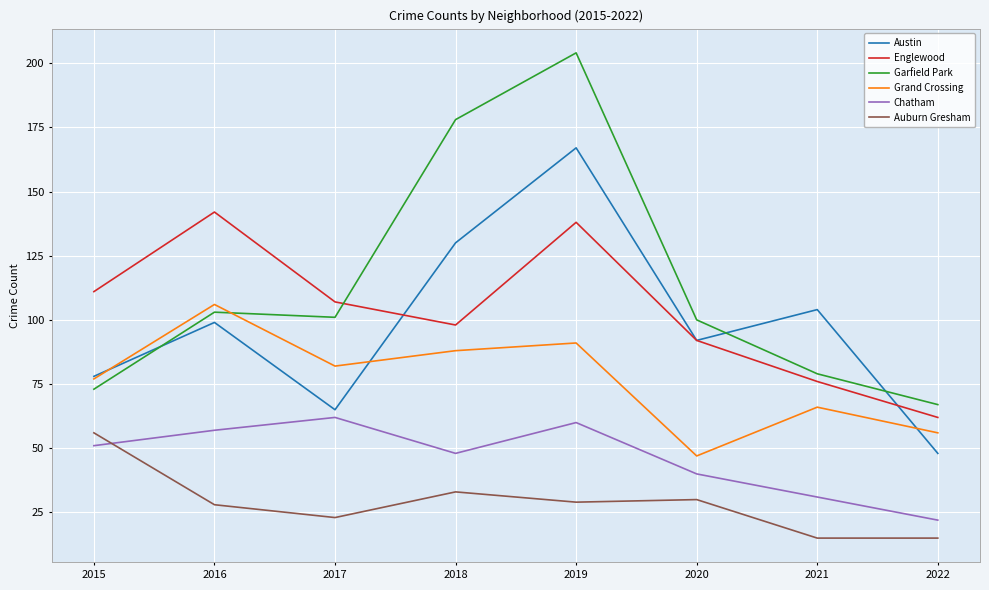

Where is the first local minimum for Auburn Gresham?

2017